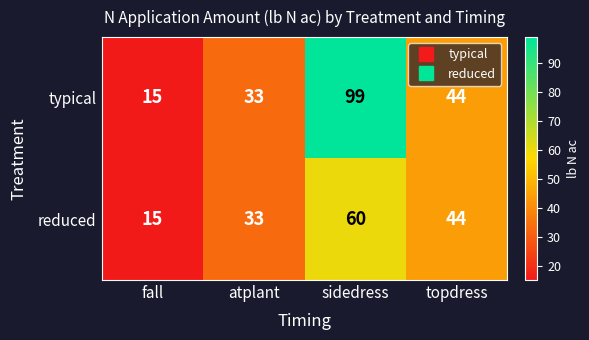

Reading left to right, transcribe all the data shown in this chart.

typical: fall=15	atplant=33	sidedress=99	topdress=44
reduced: fall=15	atplant=33	sidedress=60	topdress=44